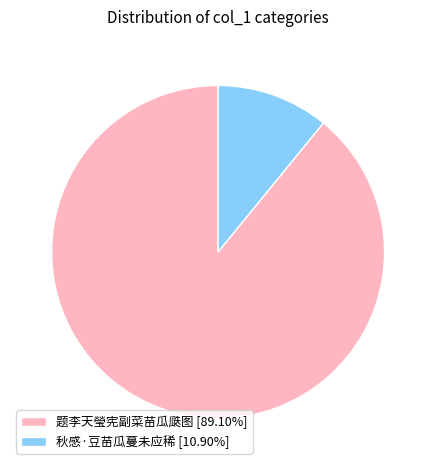

Do 题李天瑩宪副菜苗瓜瓞图 [89.10%] and 秋感·豆苗瓜蔓未应稀 [10.90%] together represent more than half of the pie?

Yes